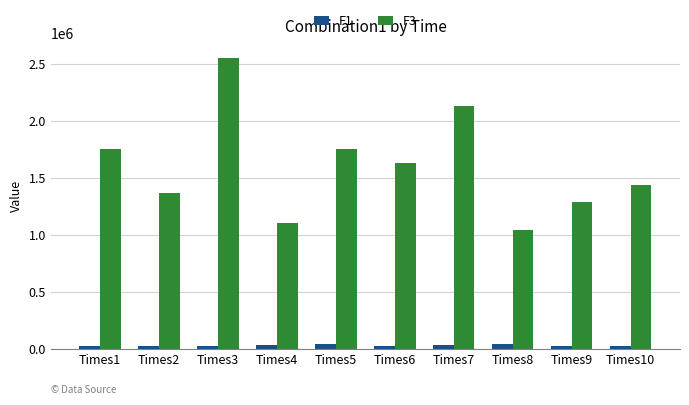

Where does the F1 series first go above 31273?

Times2